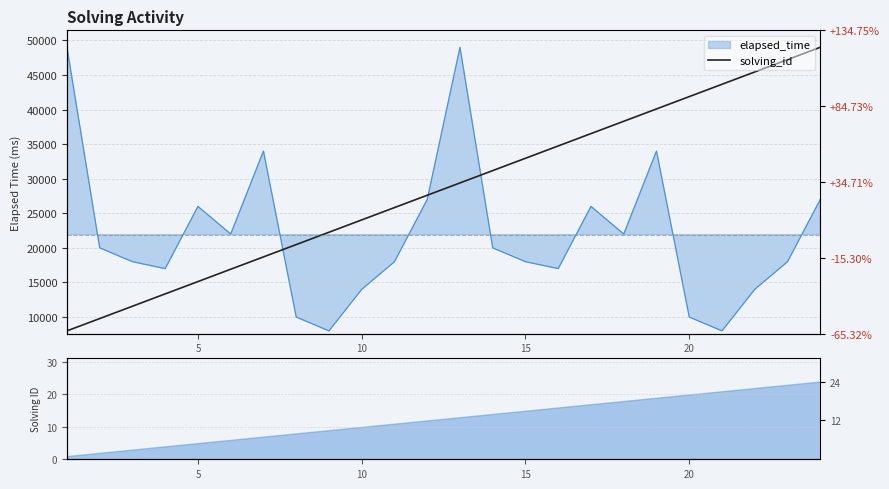

What is the smallest value displayed?

8000.0